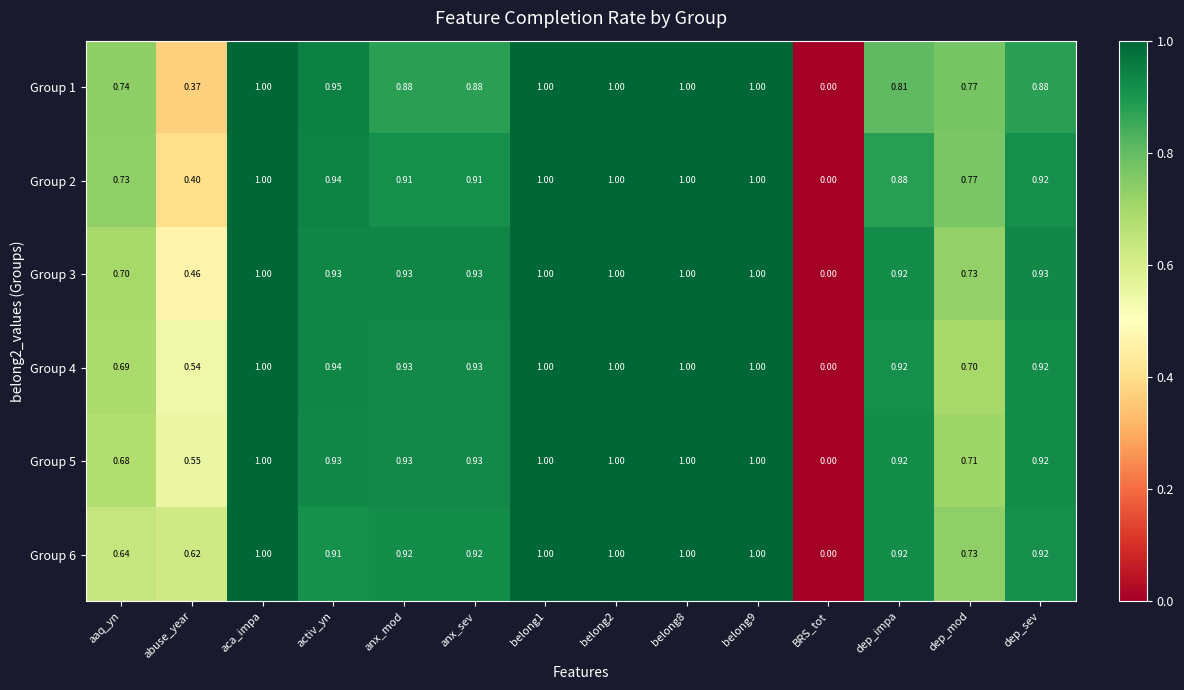

Count the number of data series in this chart.

6